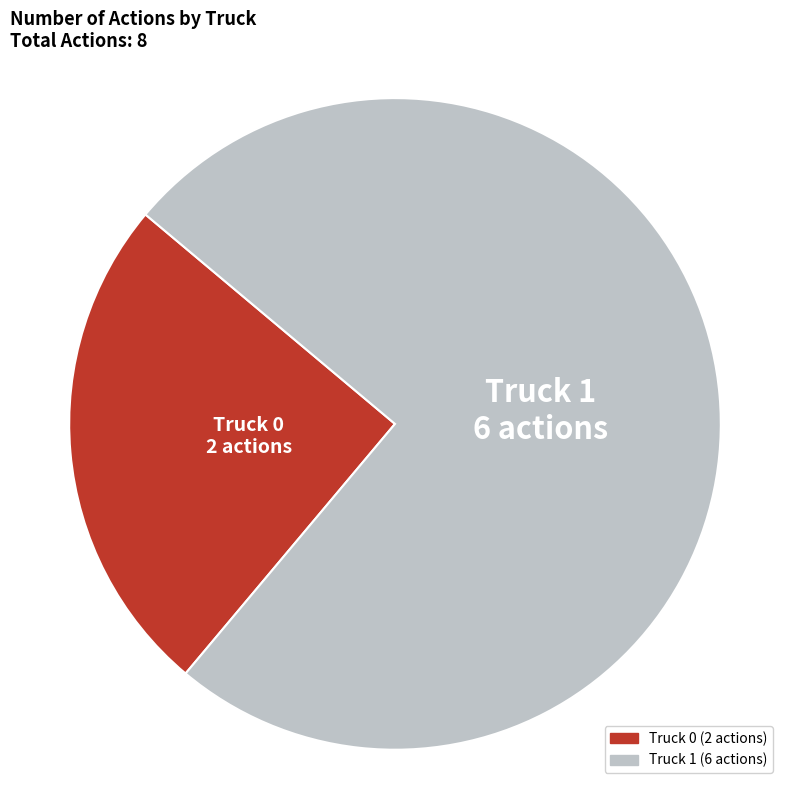

Rank the categories by value from highest to lowest.

Truck 1, Truck 0